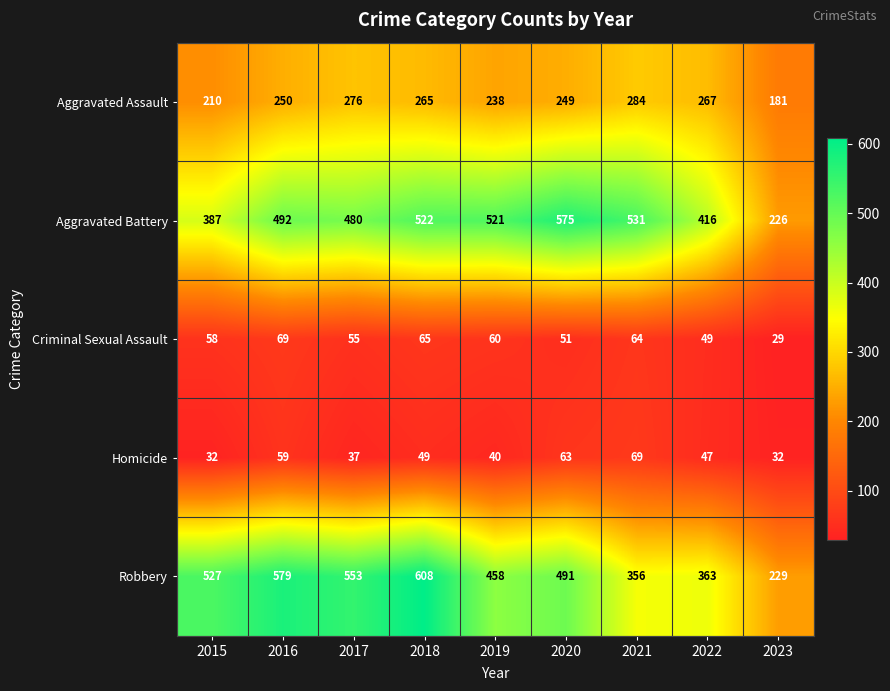

What value does the Homicide series have at 2019, to the nearest 5?

40